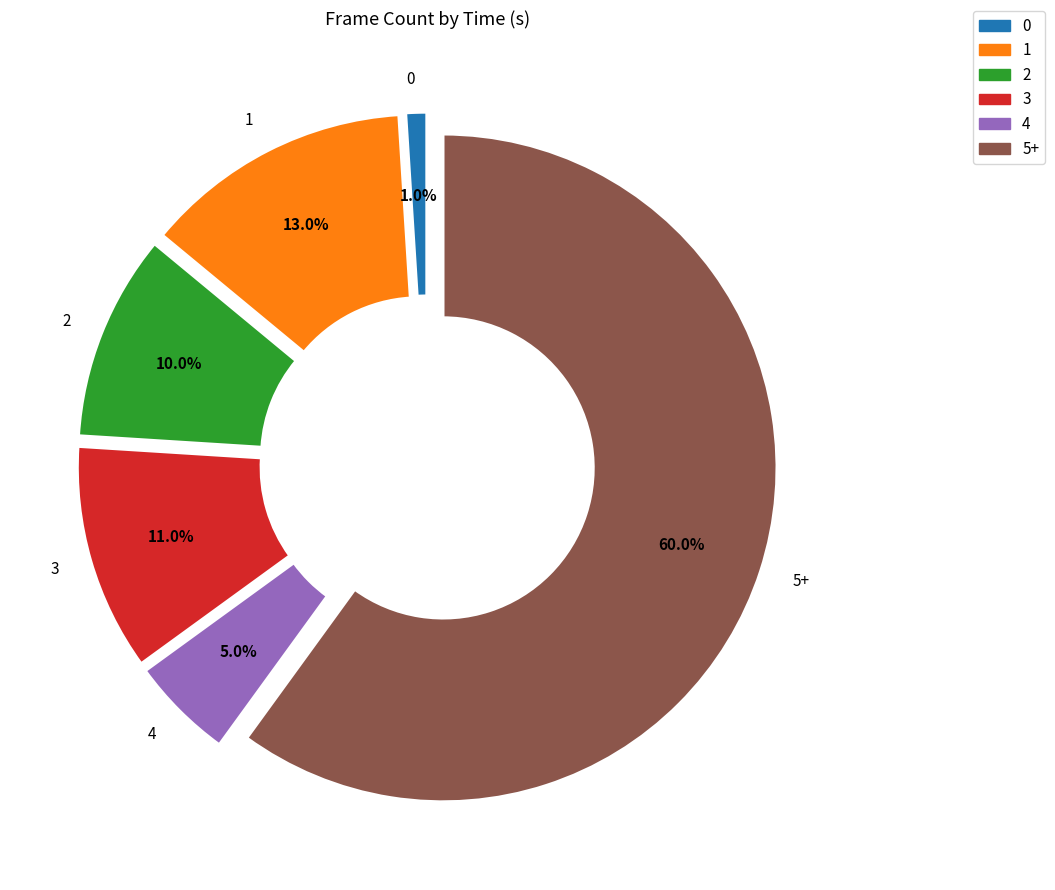

Is there a majority slice in this chart?

Yes